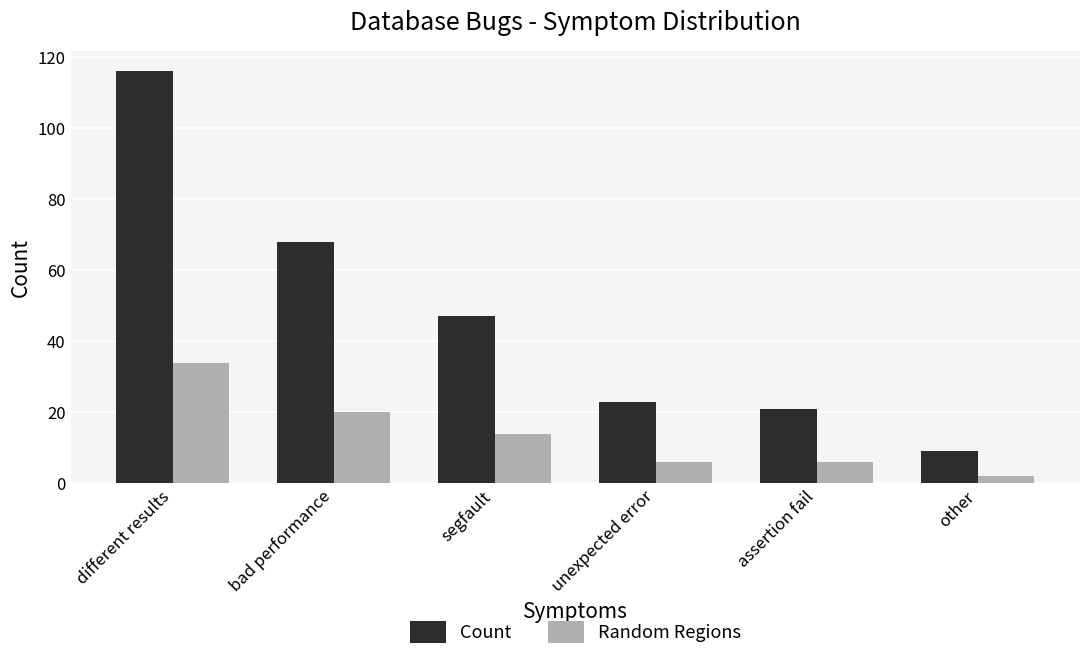

What is the difference between the maximum and minimum values in the Random Regions series?

32